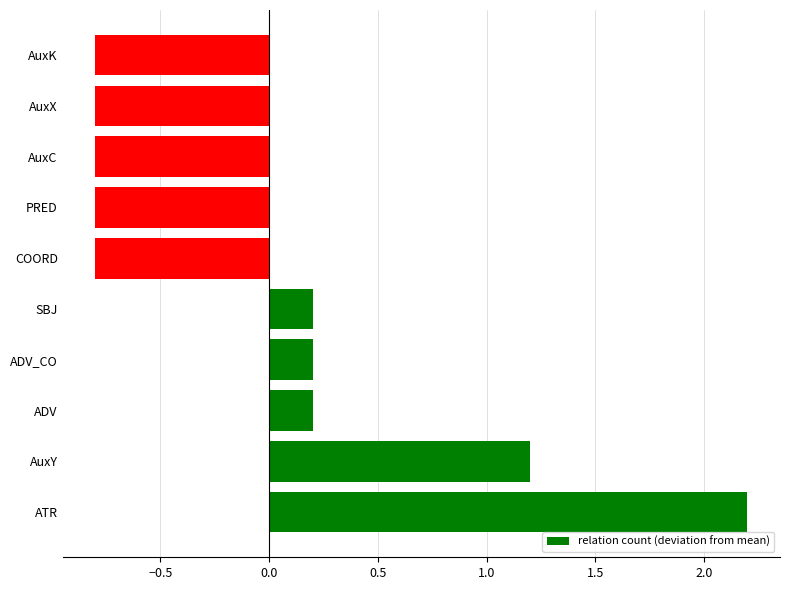

Which category has the highest value across all series?

ATR